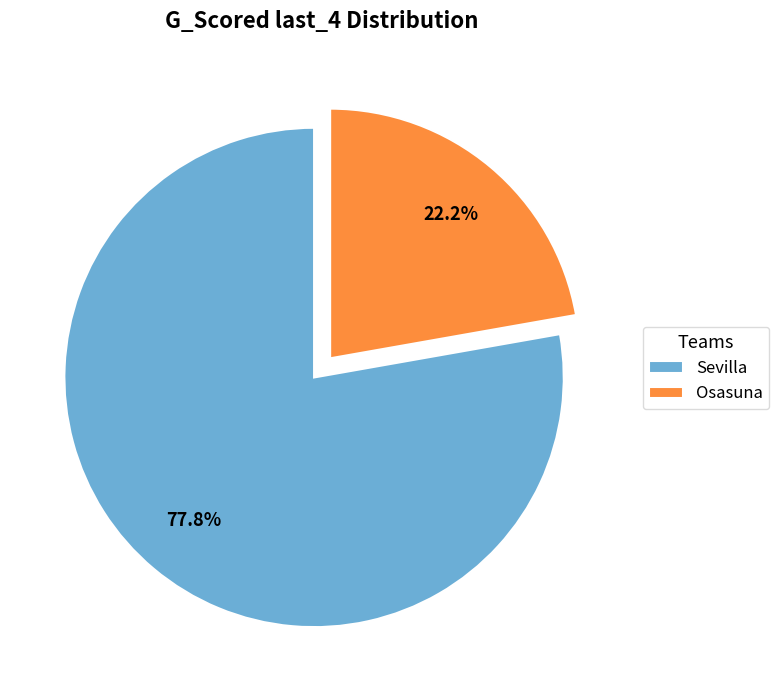

Approximately how many times larger is the value at Osasuna compared to Sevilla?

0.3